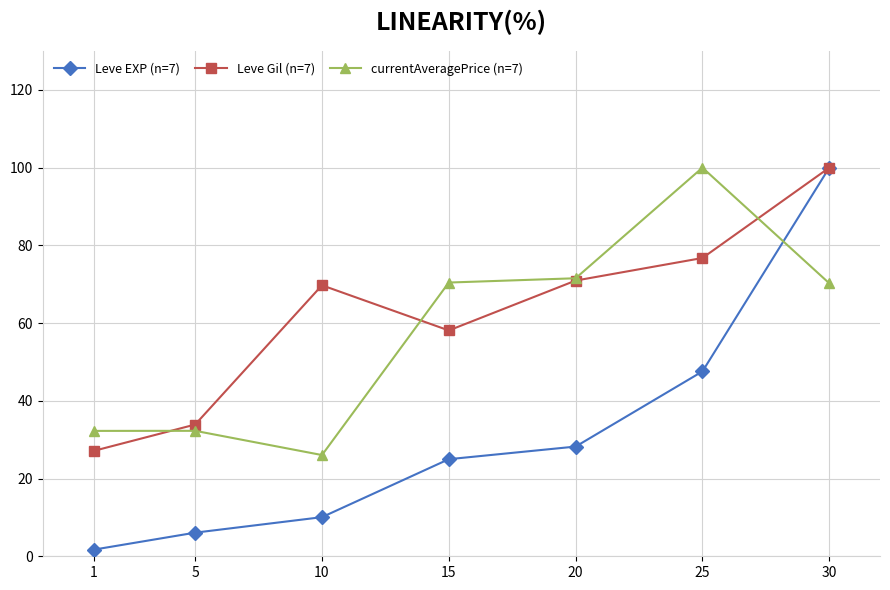

At how many categories does at least one series exceed 43?

5